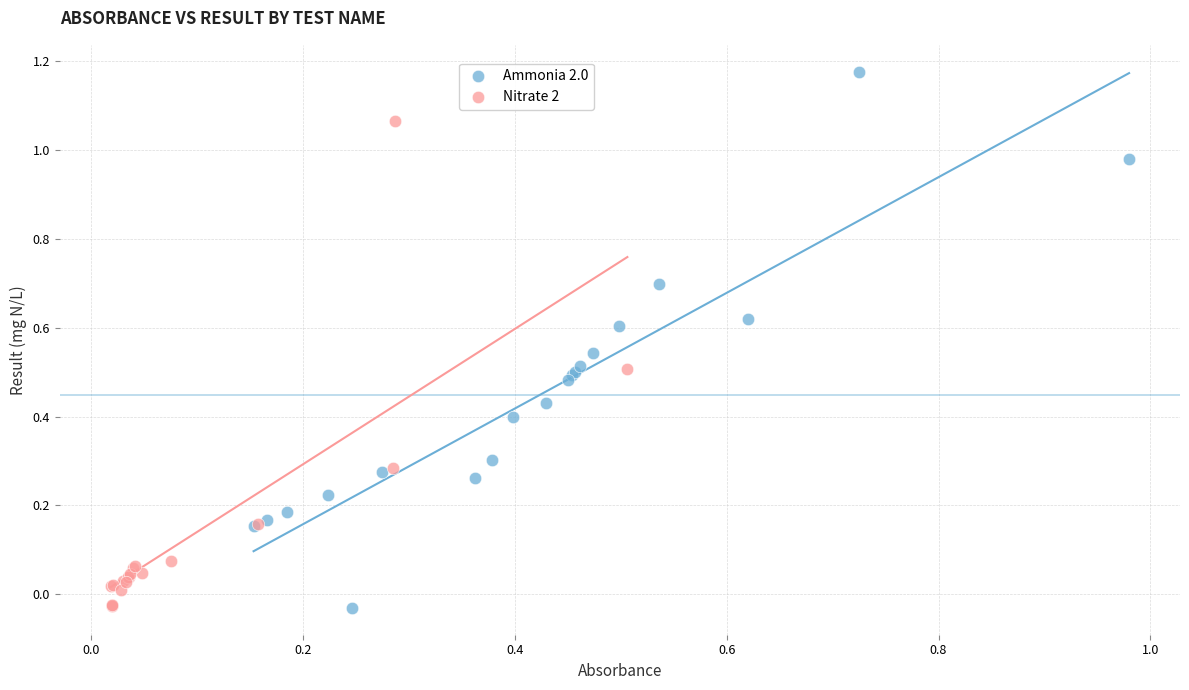

Which series has the largest Y range (max minus min)?

Ammonia 2.0